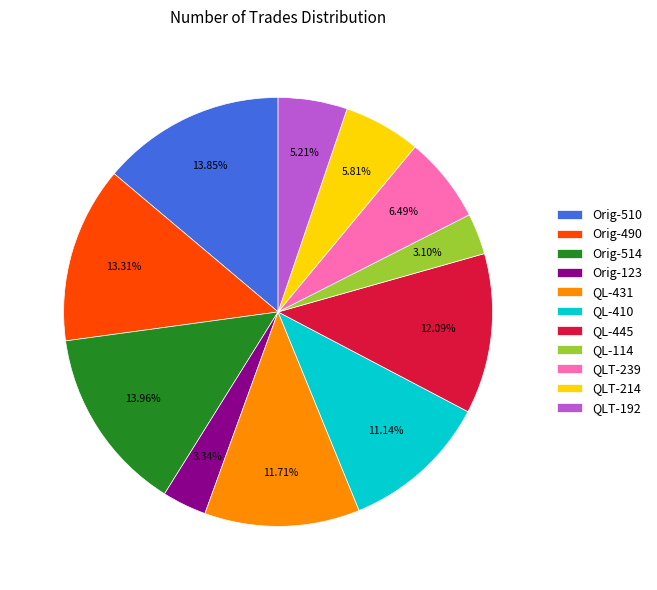

Is there a majority slice in this chart?

No